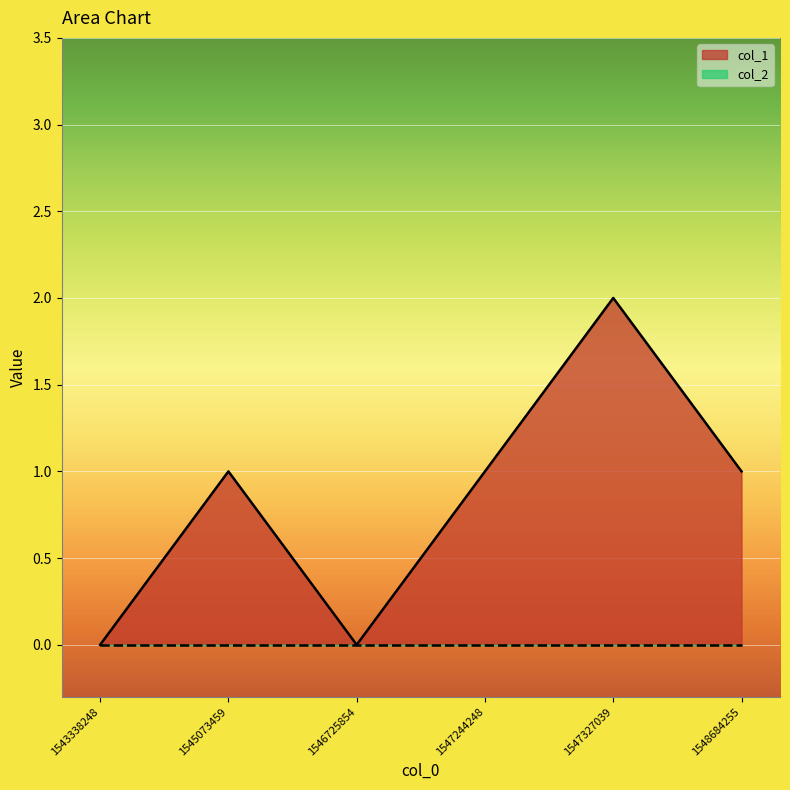

What is the difference between the second highest and second lowest values?

1